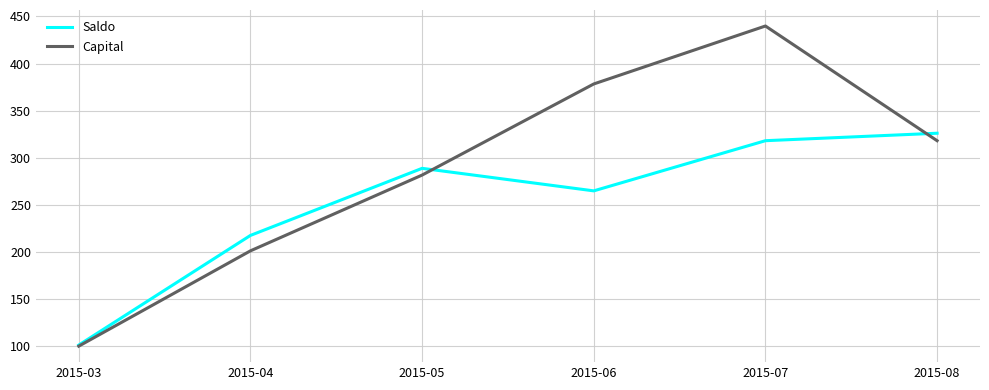

Reading left to right, extract all data points from this chart.

Saldo: 101.2	217.5	288.7	264.8	318.1	326.0
Capital: 100.0	201.2	281.6	378.3	439.8	318.1